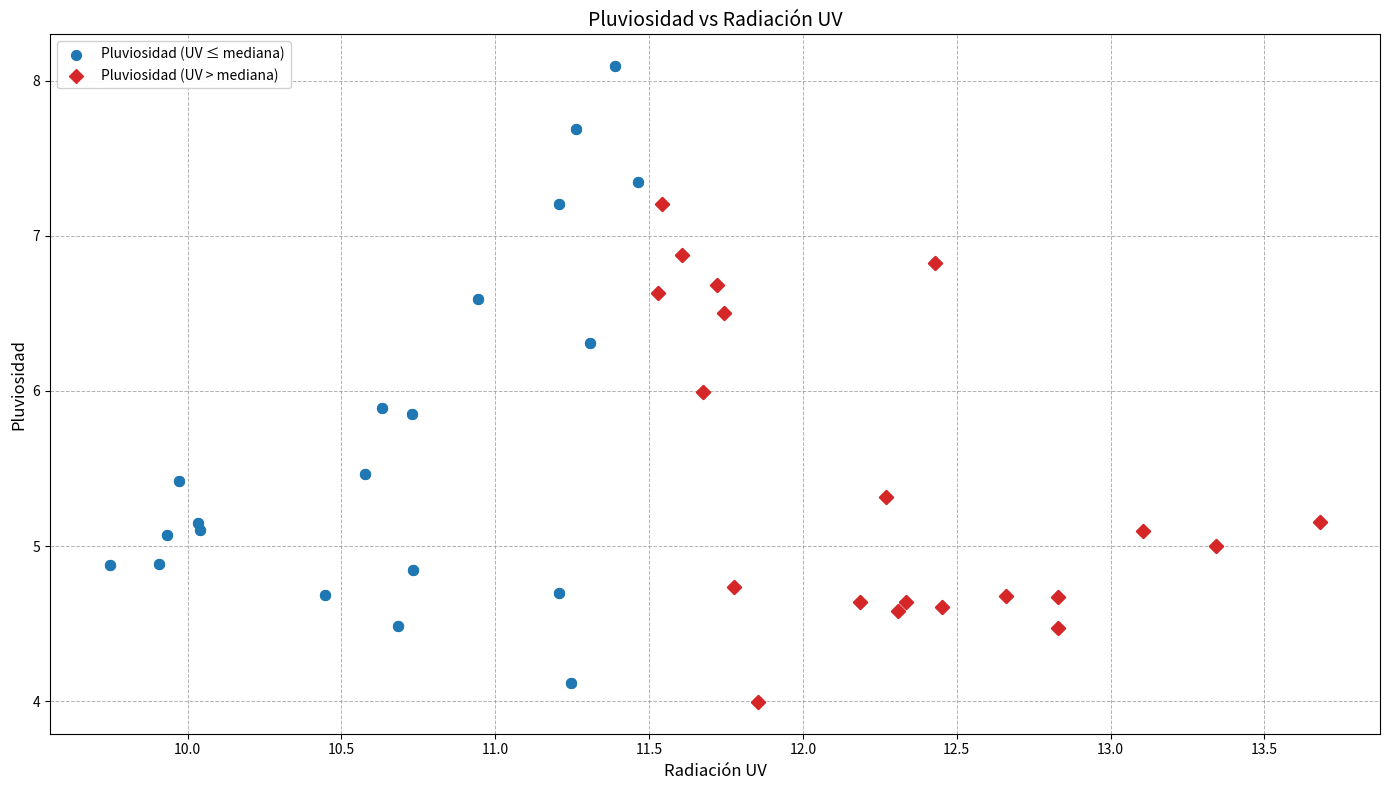

Which series contains the lowest Y value?

Pluviosidad (UV > mediana)